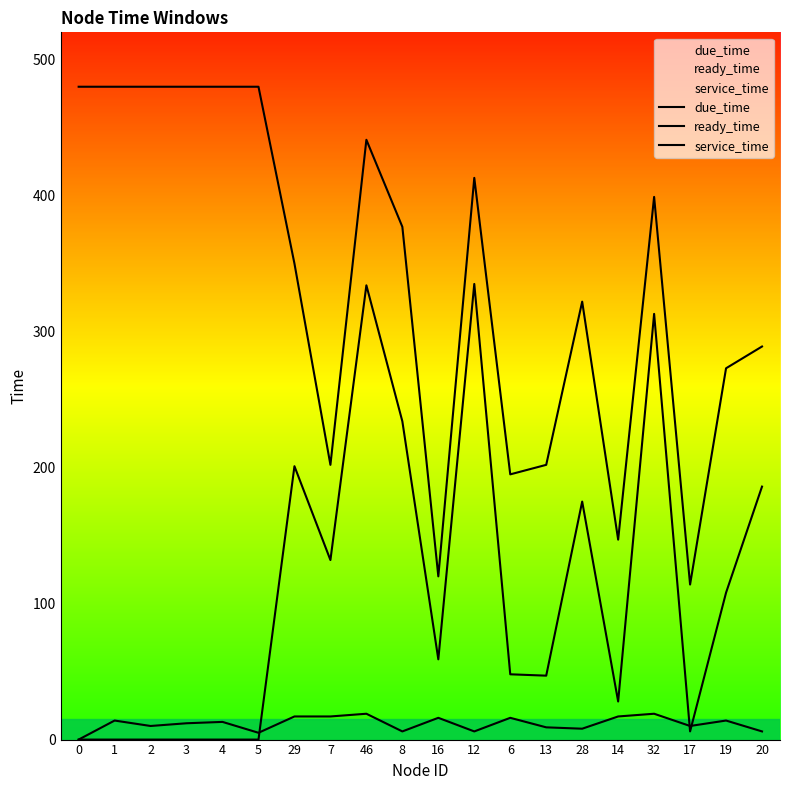

Rank the series by their average value, from highest to lowest.

due_time, ready_time, service_time